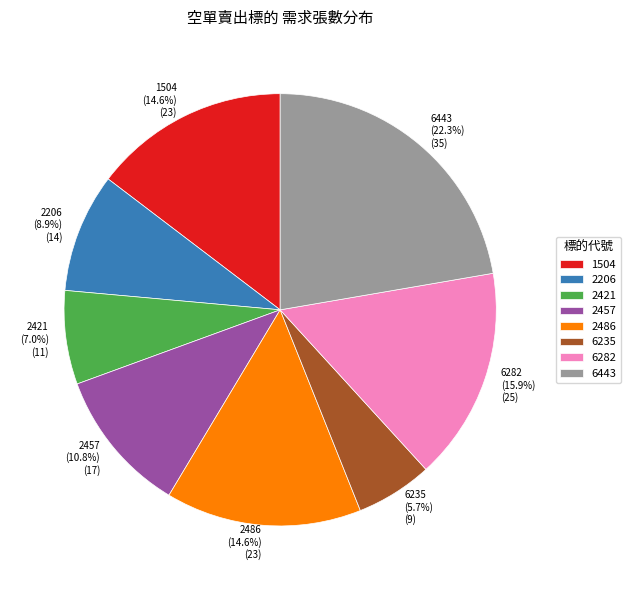

Does 6235 represent more than half of the total?

No